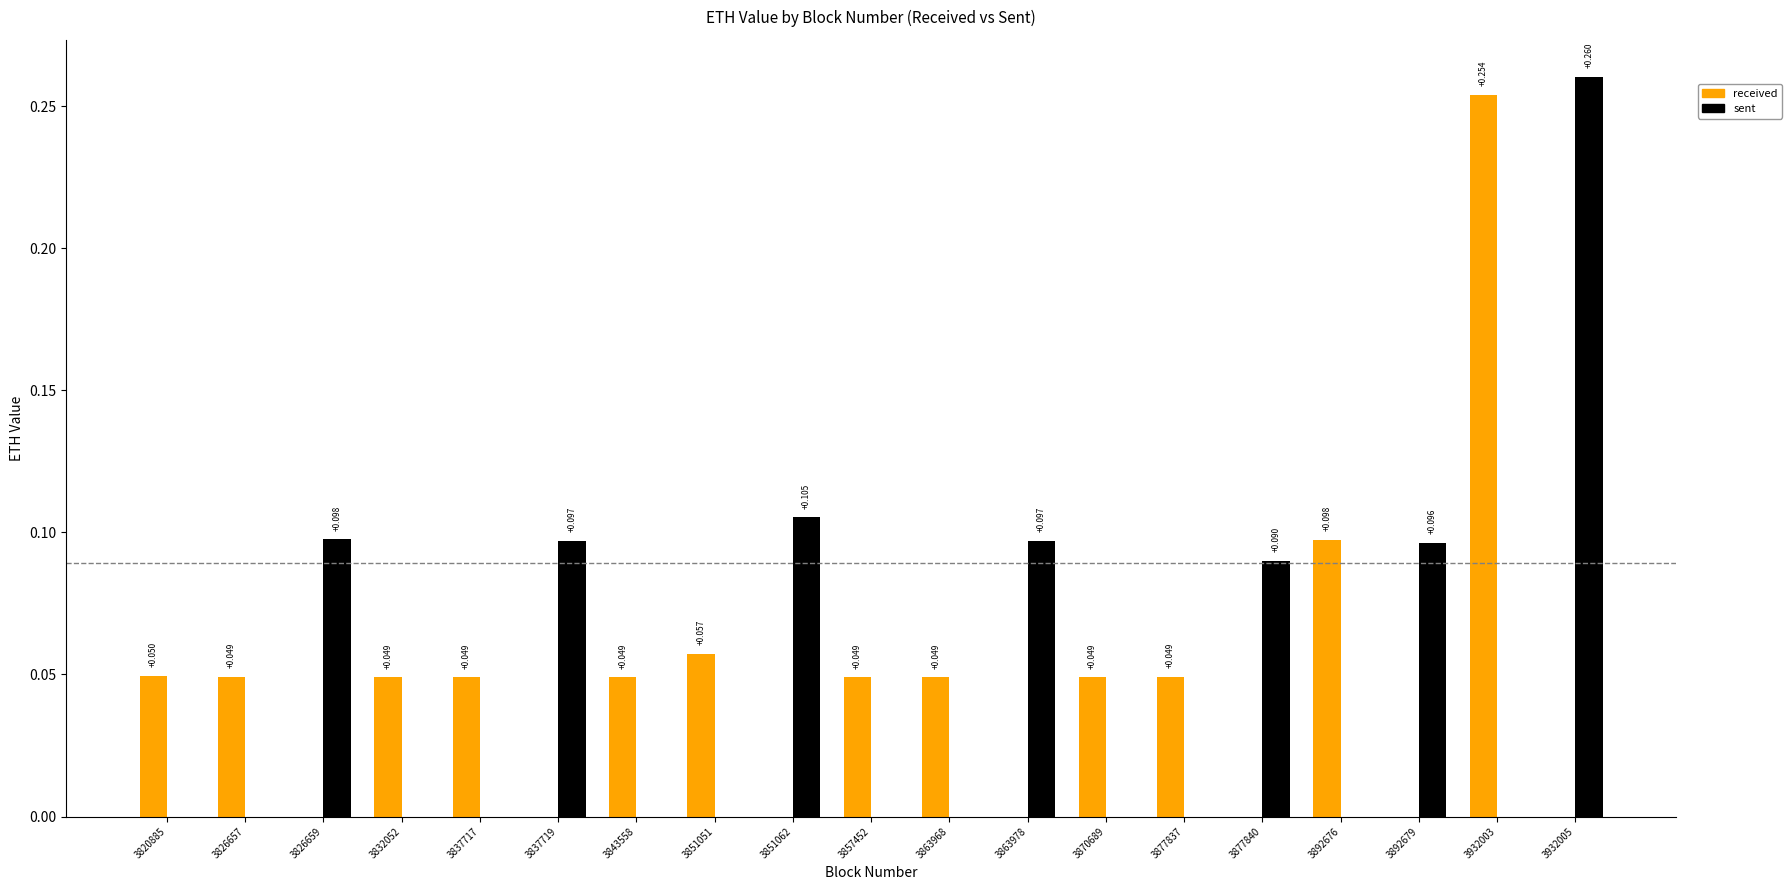

Is the value of received at 3851062 greater than the value of sent at 3851062?

No